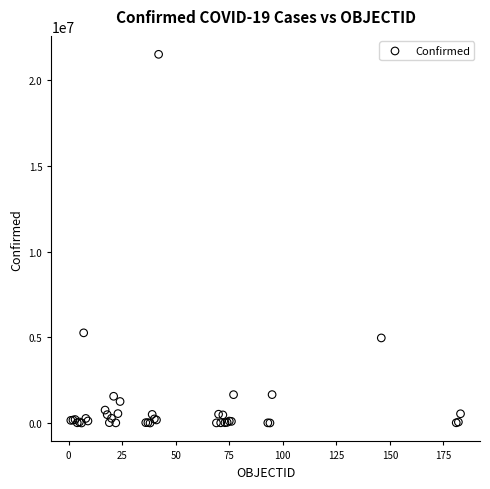

What Y value in the scatter plot is closest to 10759790?

5263219